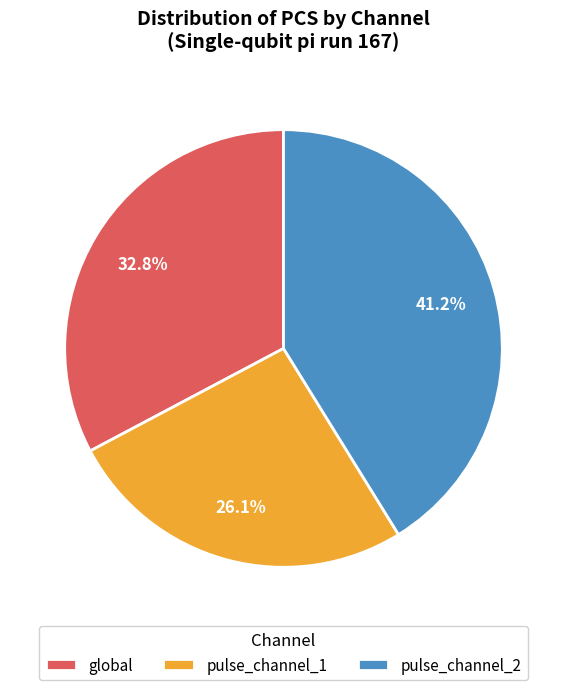

Does any single category account for the majority?

No